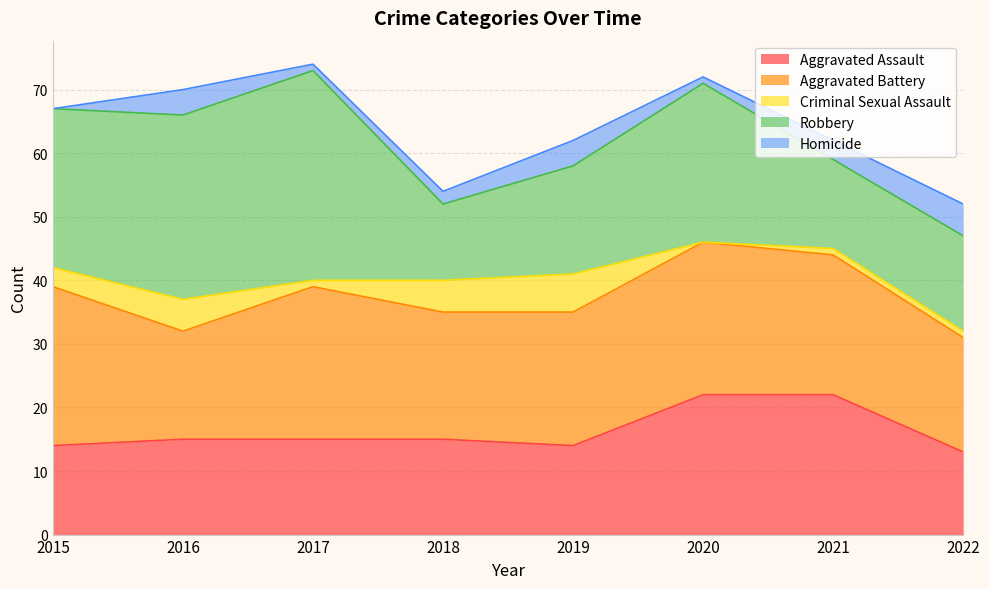

Is it true that Aggravated Battery equals 28 at 2018?

False